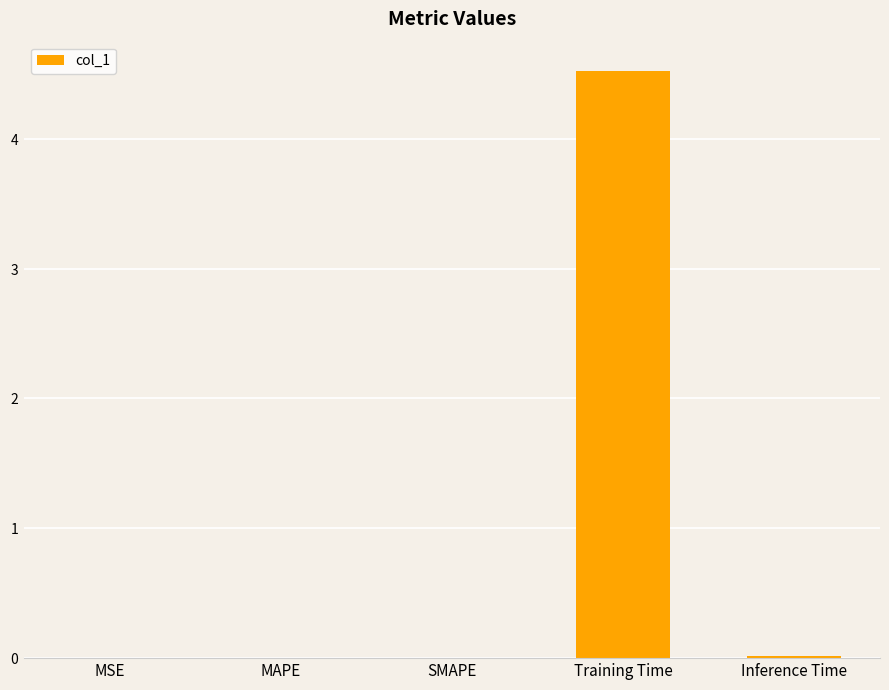

Are the bars horizontal?

No